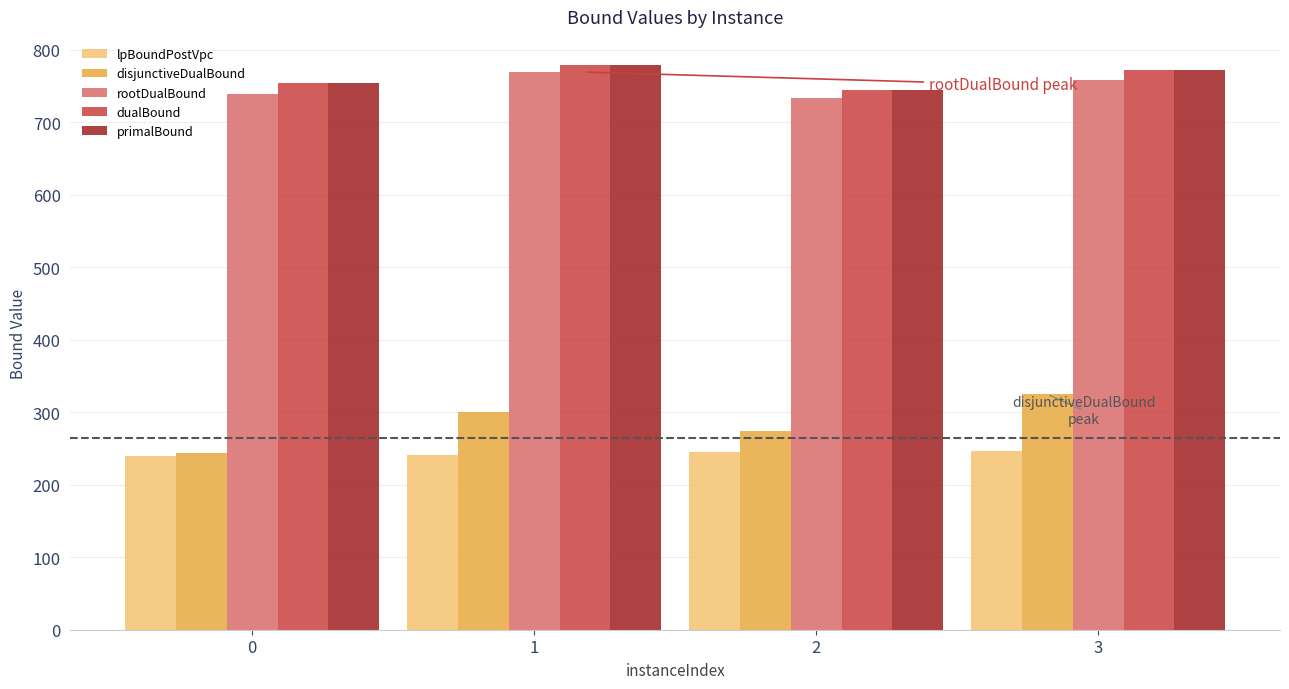

At how many categories does at least one series exceed 418?

4